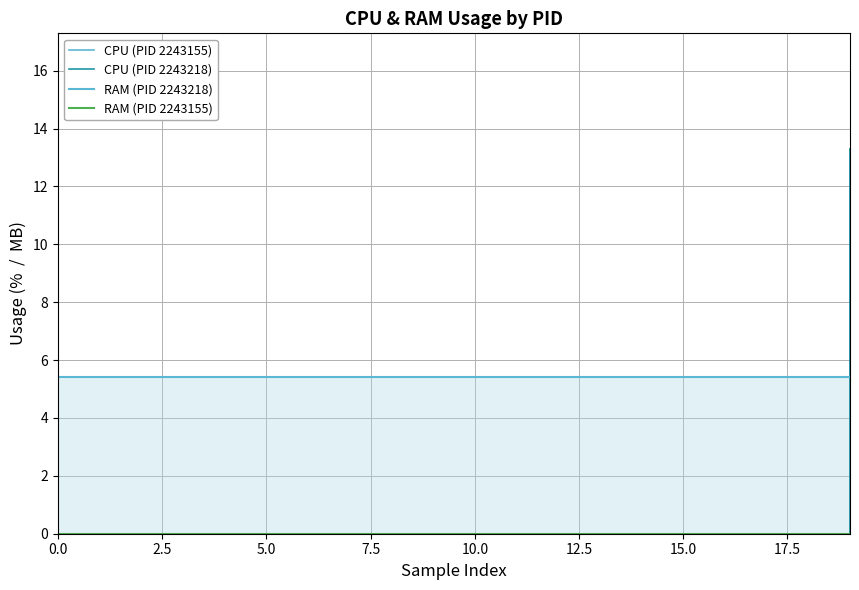

The CPU (PID 2243218) series shows 0.0 at 15.0. True or false?

True